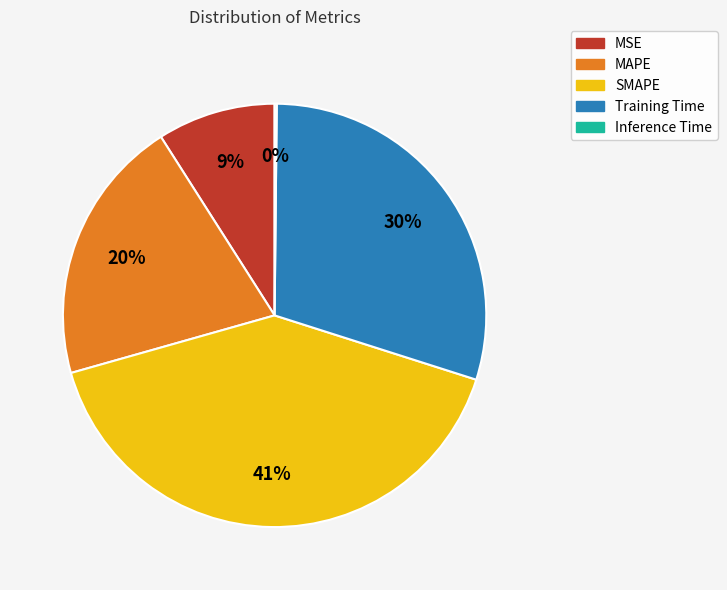

Which has a higher value, MAPE or MSE?

MAPE